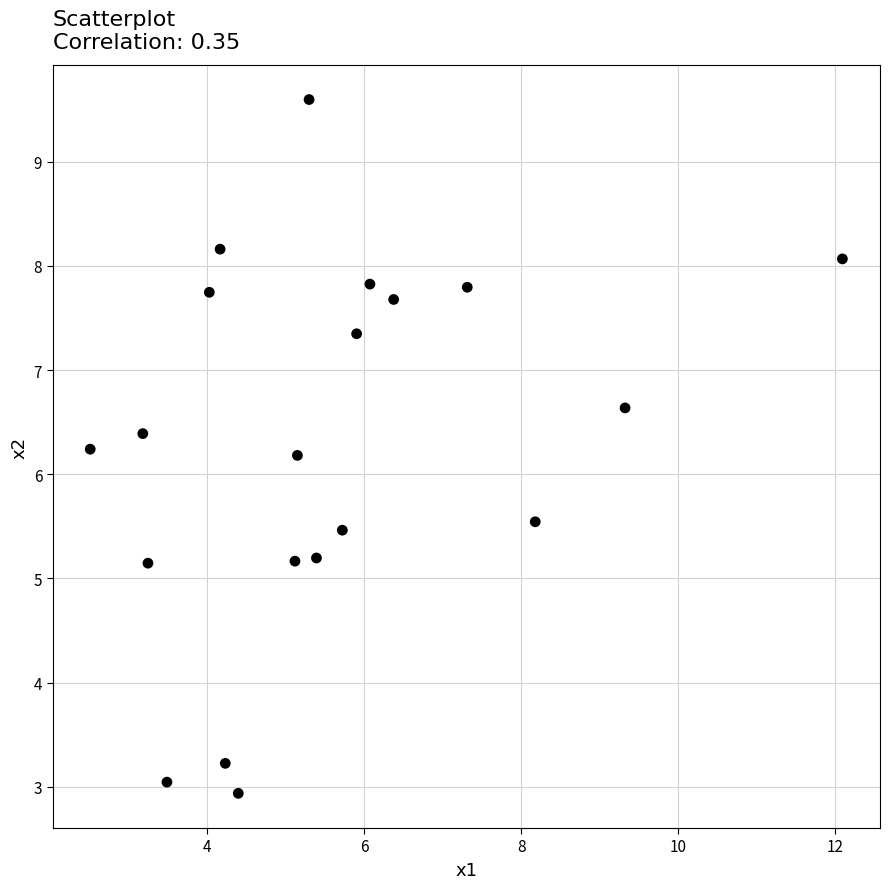

What is the range of X values (max minus min)?

9.6